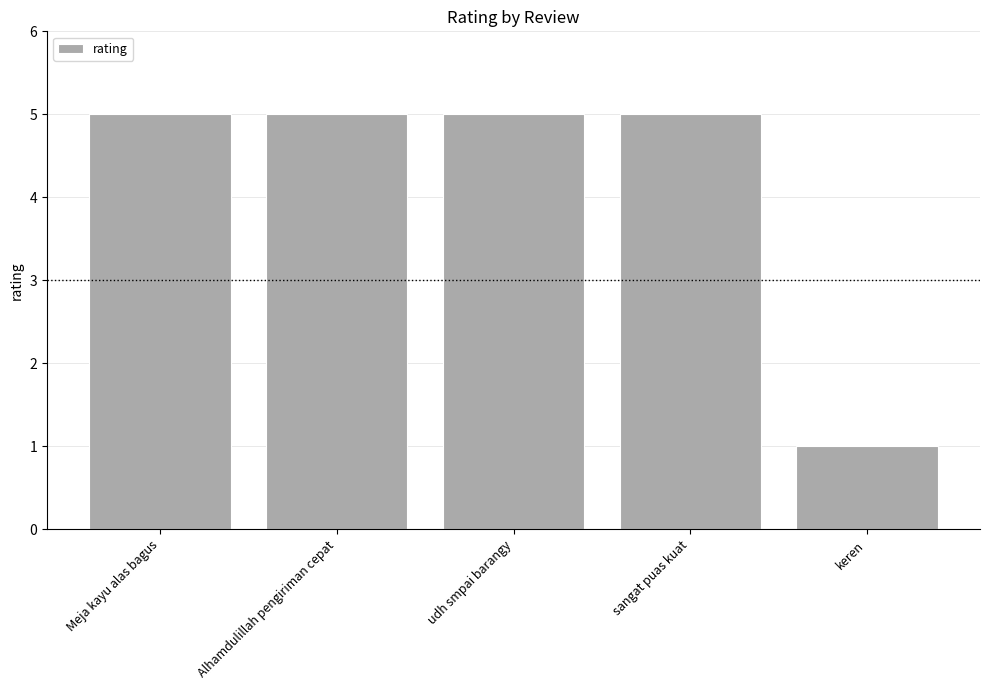

What is the label of the 2nd bar from the right?

sangat puas kuat